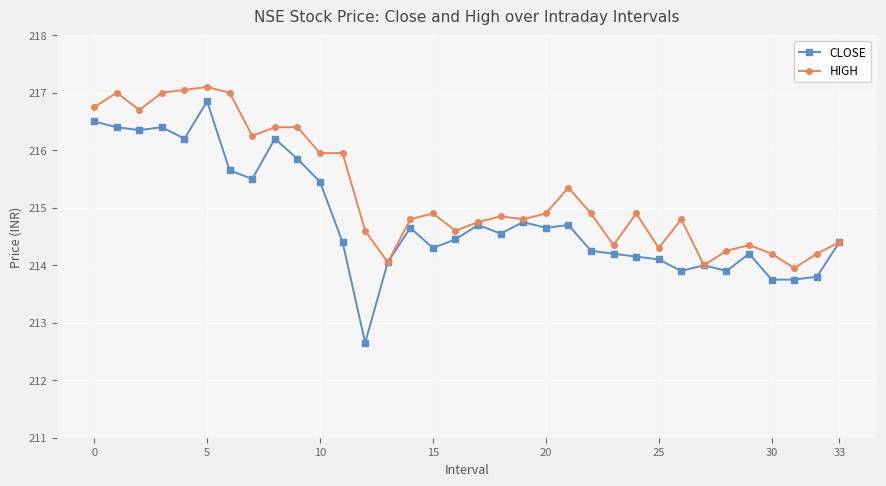

Which series has the largest total across all categories?

HIGH